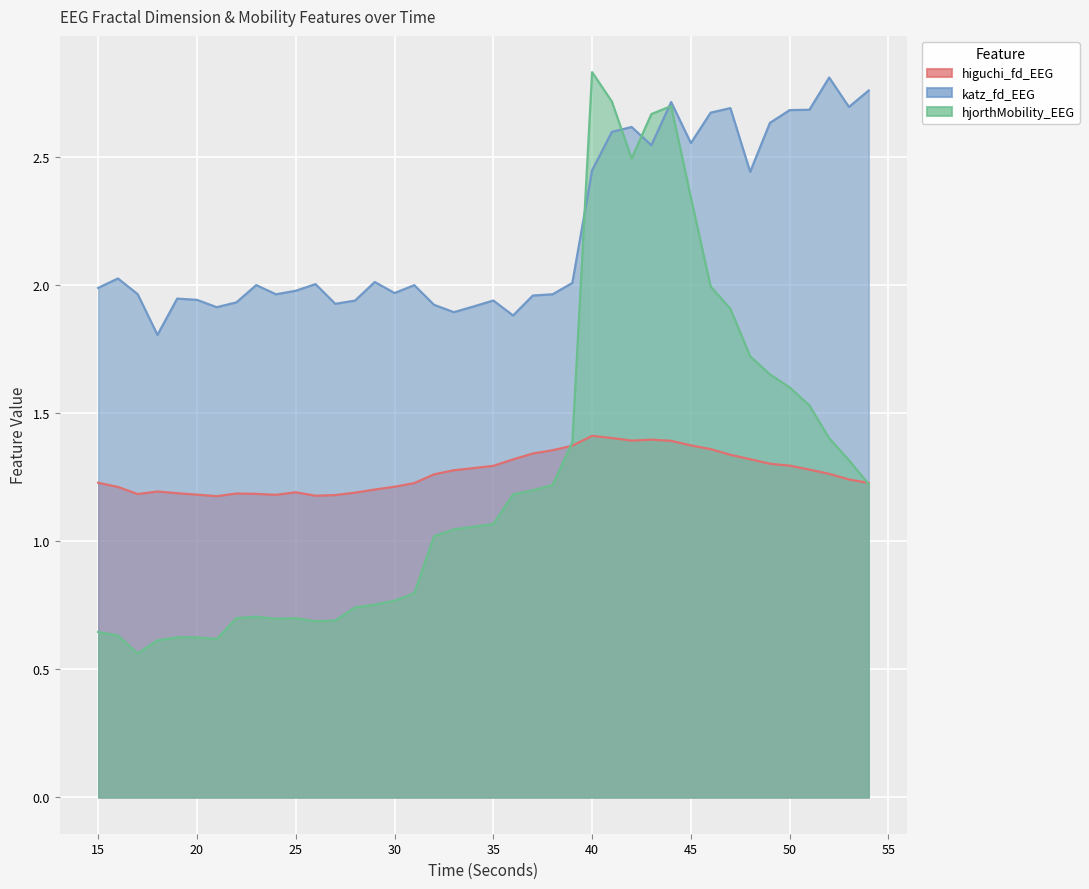

True or false: katz_fd_EEG has more than 2 interior local peaks.

True